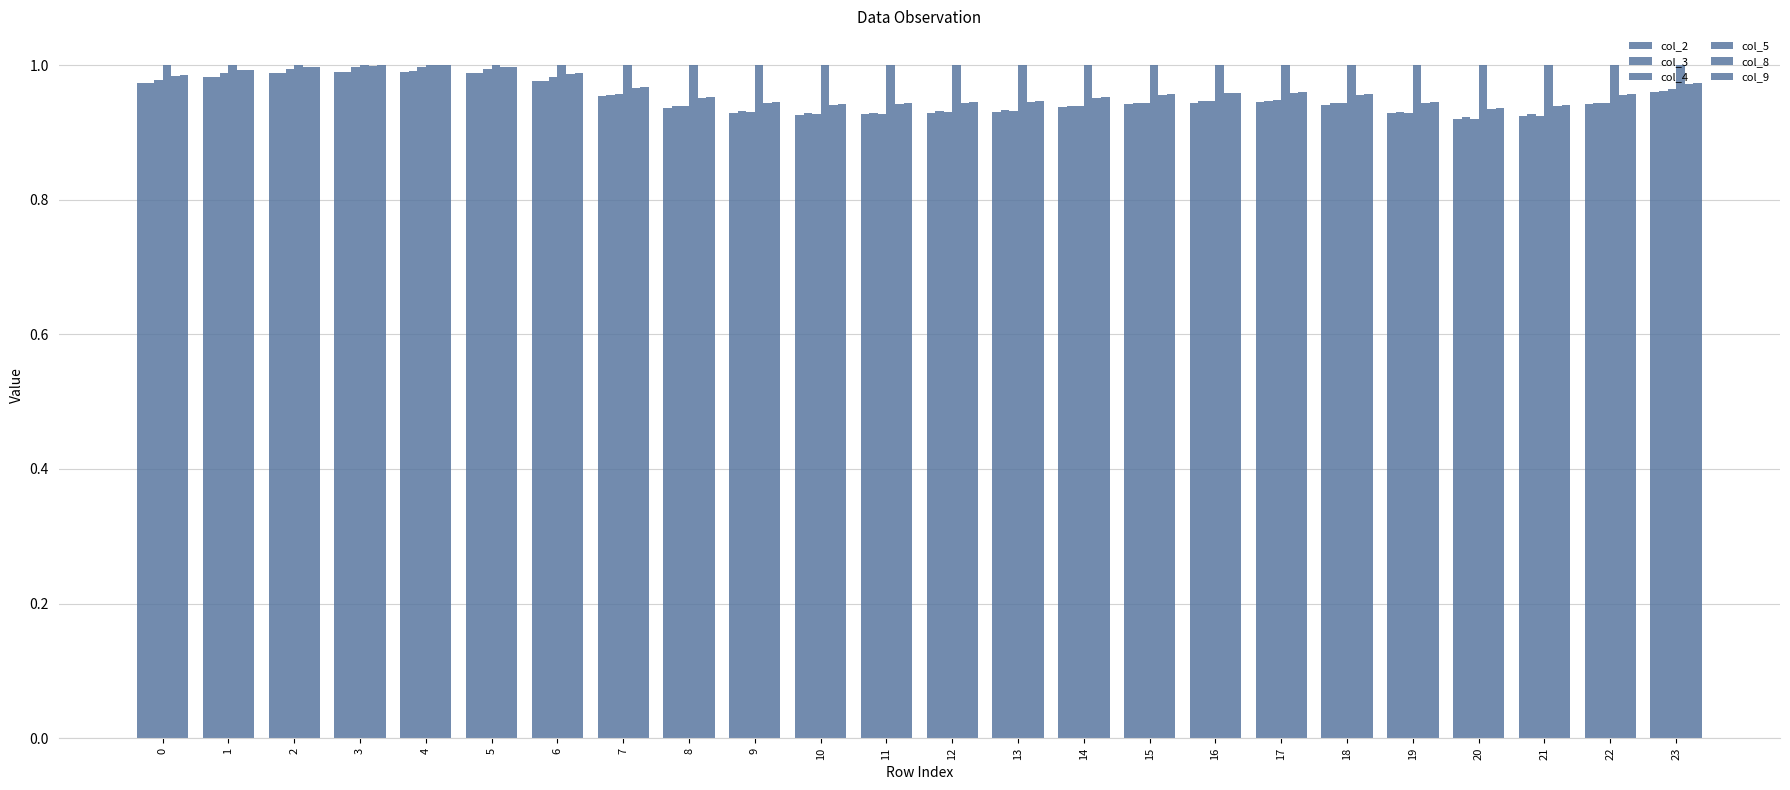

How many series are shown in this chart?

6